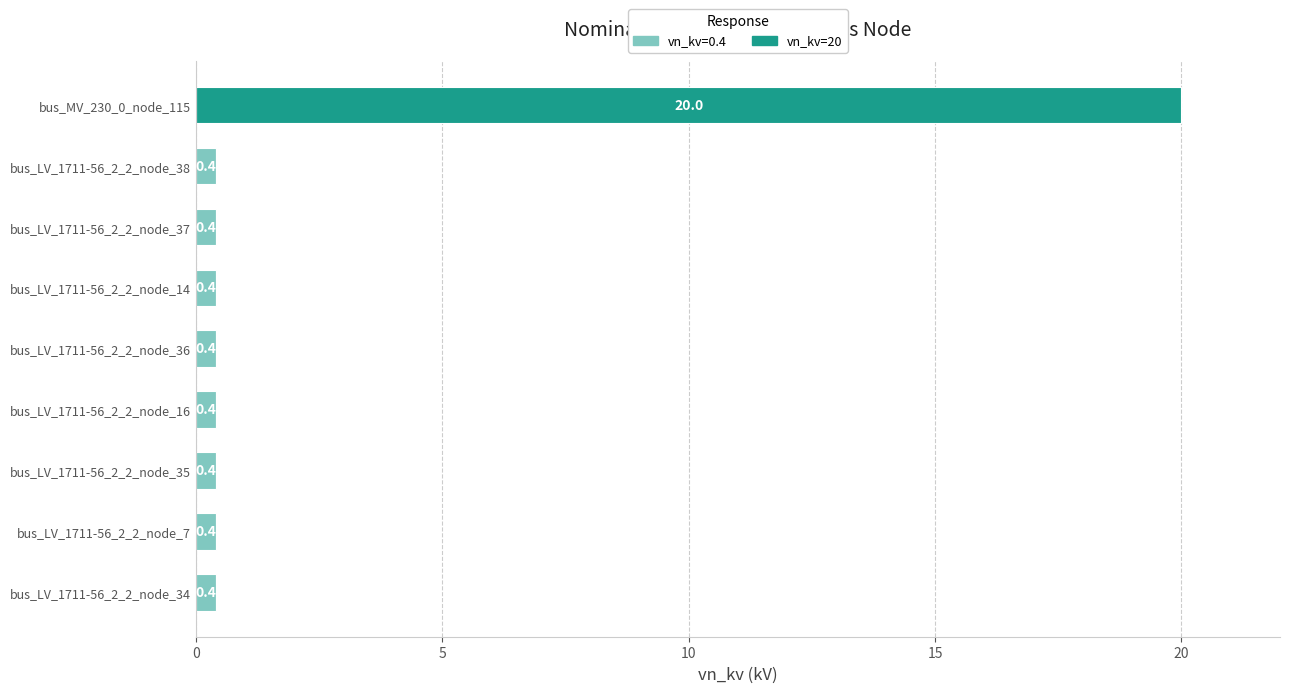

What is the highest value of the vn_kv=0.4 series?

0.4